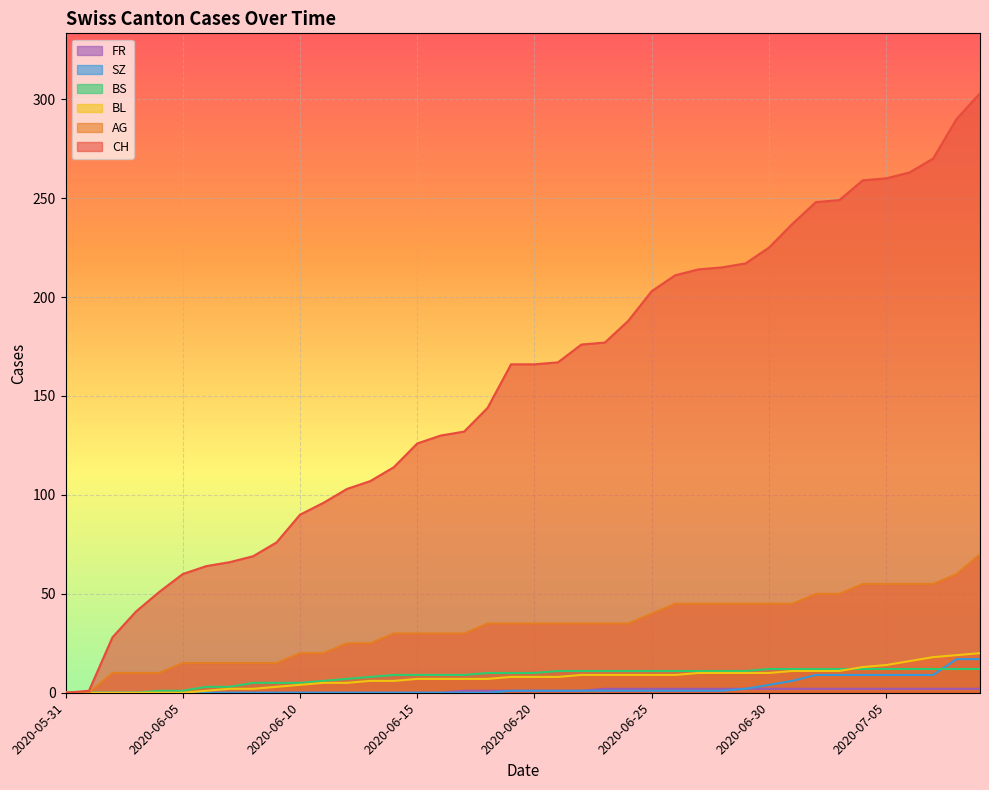

Reading left to right, what are all the values shown in this chart?

CH: 0	1	28	41	51	60	64	66	69	76	90	96	103	107	114	126	130	132	144	166	166	167	176	177	188	203	211	214	215	217	225	237	248	249	259	260	263	270	290	303
AG: 0	0	10	10	10	15	15	15	15	15	20	20	25	25	30	30	30	30	35	35	35	35	35	35	35	40	45	45	45	45	45	45	50	50	55	55	55	55	60	70
BL: 0	0	0	0	0	0	1	2	2	3	4	5	5	6	6	7	7	7	7	8	8	8	9	9	9	9	9	10	10	10	10	11	11	11	13	14	16	18	19	20
BS: 0	0	0	0	1	1	3	3	5	5	5	6	7	8	9	9	9	9	10	10	10	11	11	11	11	11	11	11	11	11	12	12	12	12	12	12	12	12	12	12
SZ: 0	0	0	0	0	0	0	0	0	0	0	0	0	0	0	0	0	0	0	1	1	1	1	1	1	1	1	1	1	2	4	6	9	9	9	9	9	9	17	17
FR: 0	0	0	0	0	0	0	0	0	0	0	0	0	0	0	0	0	1	1	1	1	1	1	2	2	2	2	2	2	2	2	2	2	2	2	2	2	2	2	2